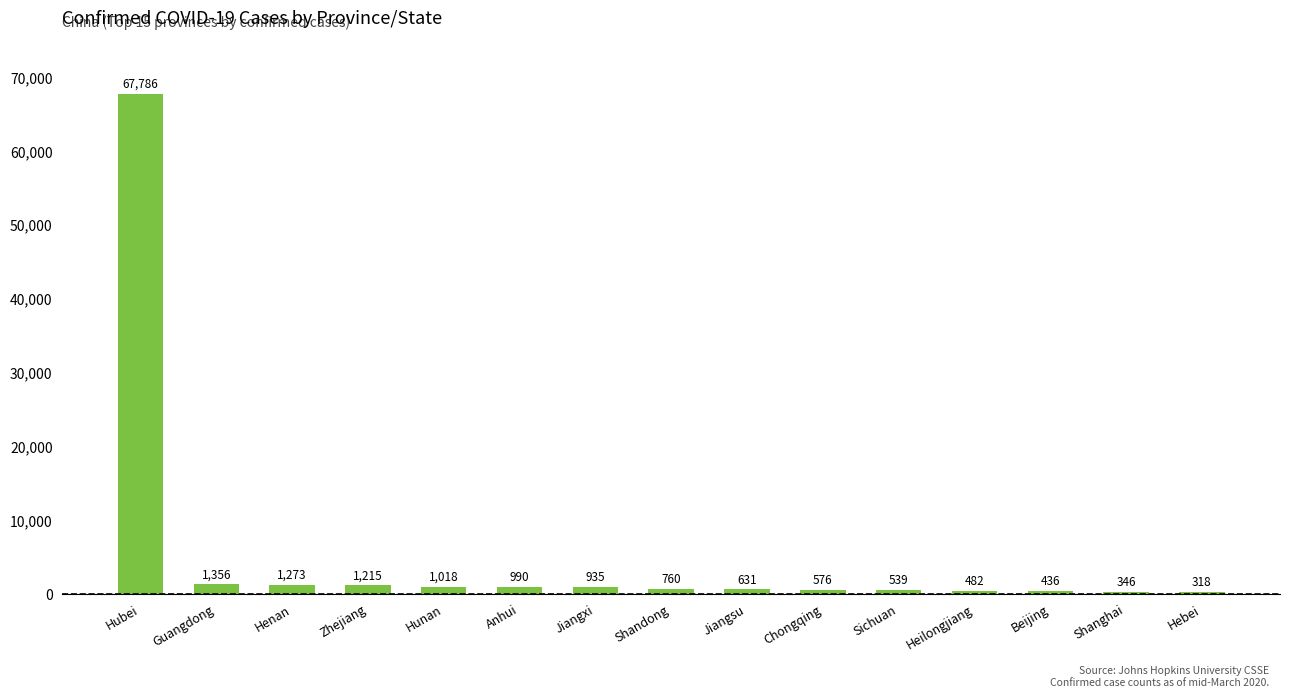

Is it true that the value at Jiangsu is 631?

True